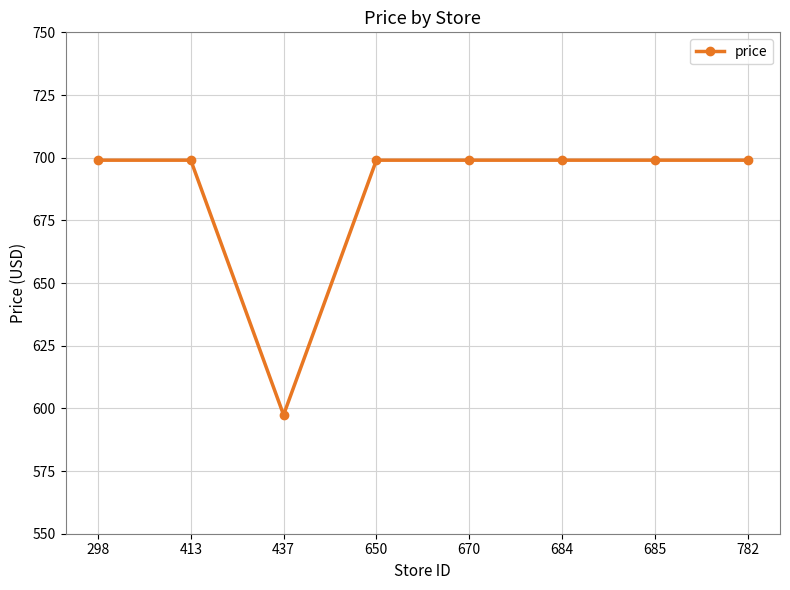

What is the sum of the values at 298 and 437?

1296.4